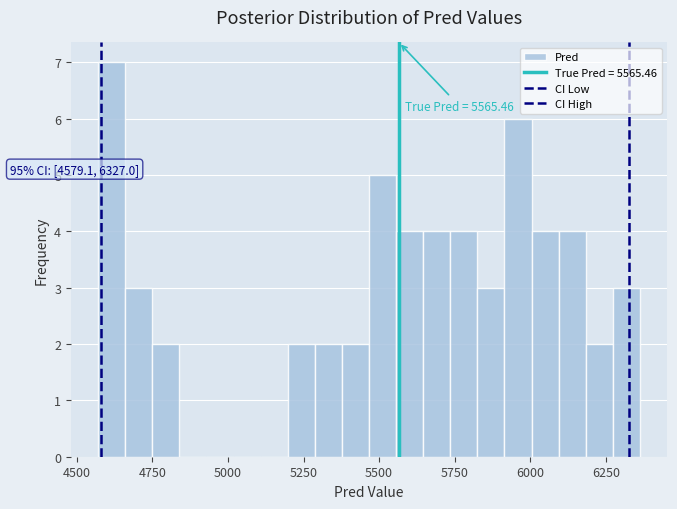

Read against the x-axis, roughly where is the centre of the tallest bar?

4600